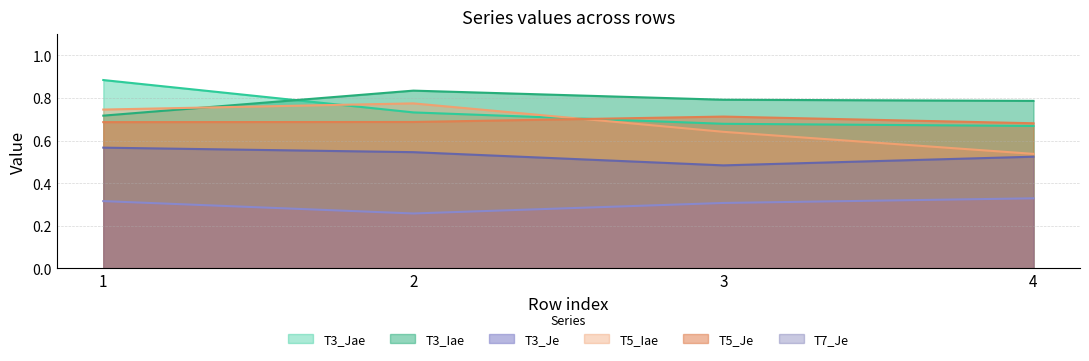

What are all the series names shown in the legend?

T3_Jae, T3_Iae, T3_Je, T5_Iae, T5_Je, T7_Je